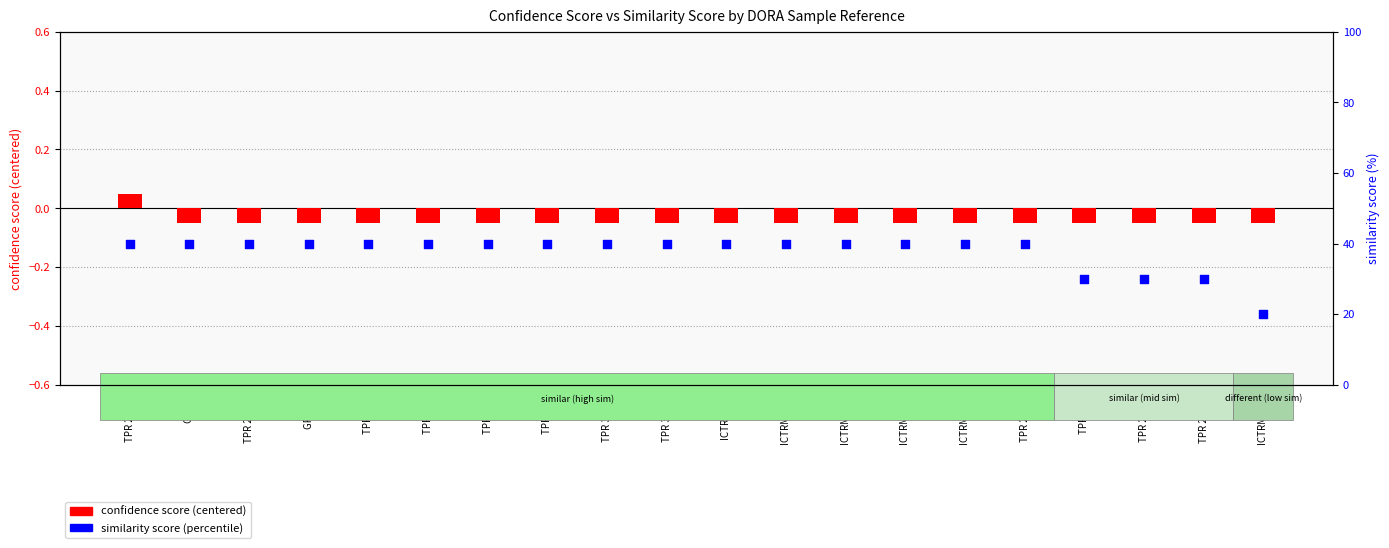

Is the value of confidence score (centered) at ICTRM 11.4 greater than the value of similarity score (percentile) at GP 4.1?

No